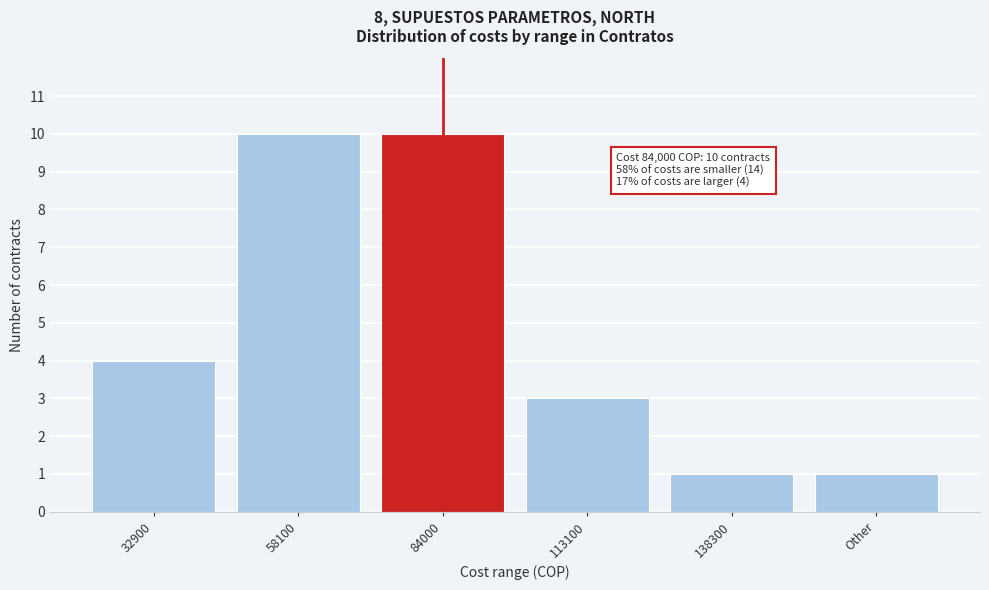

Reading left to right, extract all data points from this chart.

4	10	10	3	1	1